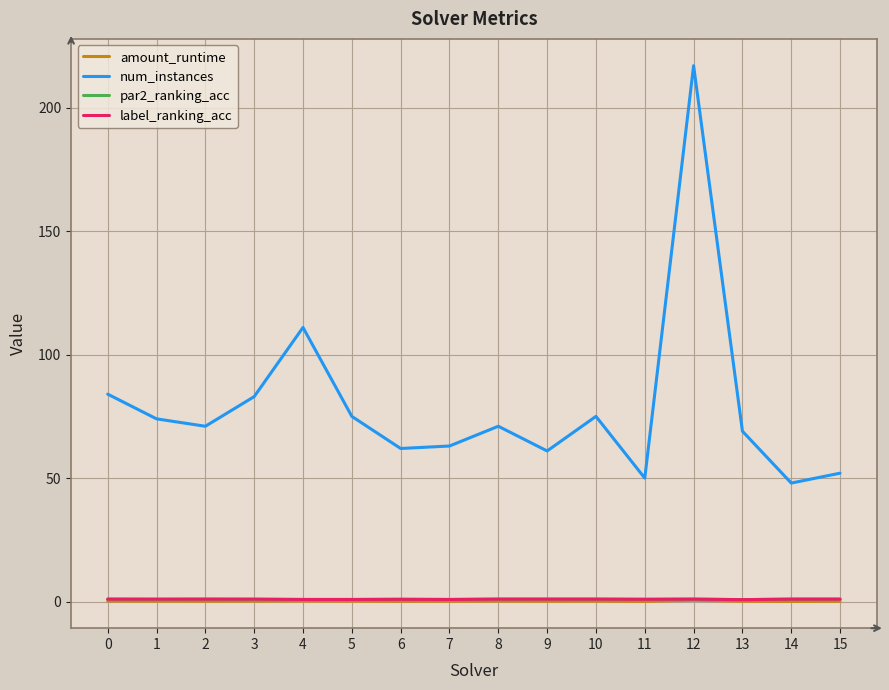

What is the total value across all series at 4?

113.0